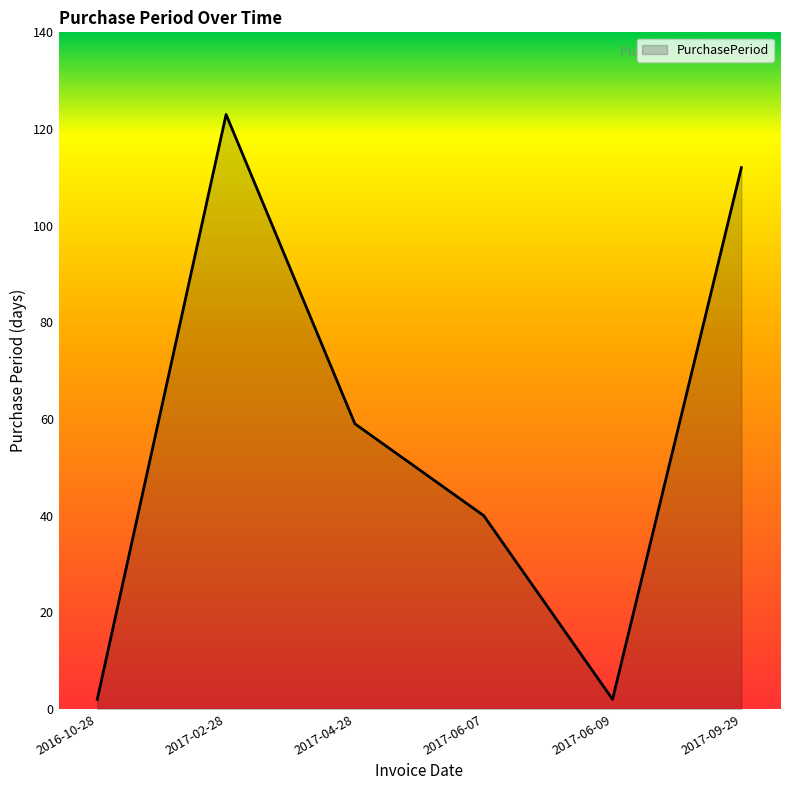

Reading left to right, list all the values displayed in this chart.

2016-10-28=2	2017-02-28=123	2017-04-28=59	2017-06-07=40	2017-06-09=2	2017-09-29=112